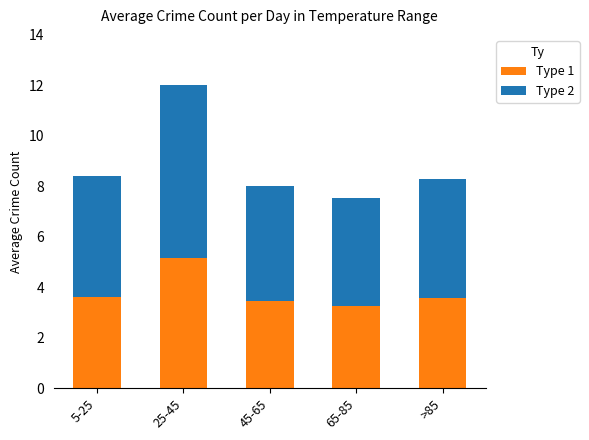

What is the total value across all series at 45-65?

8.0